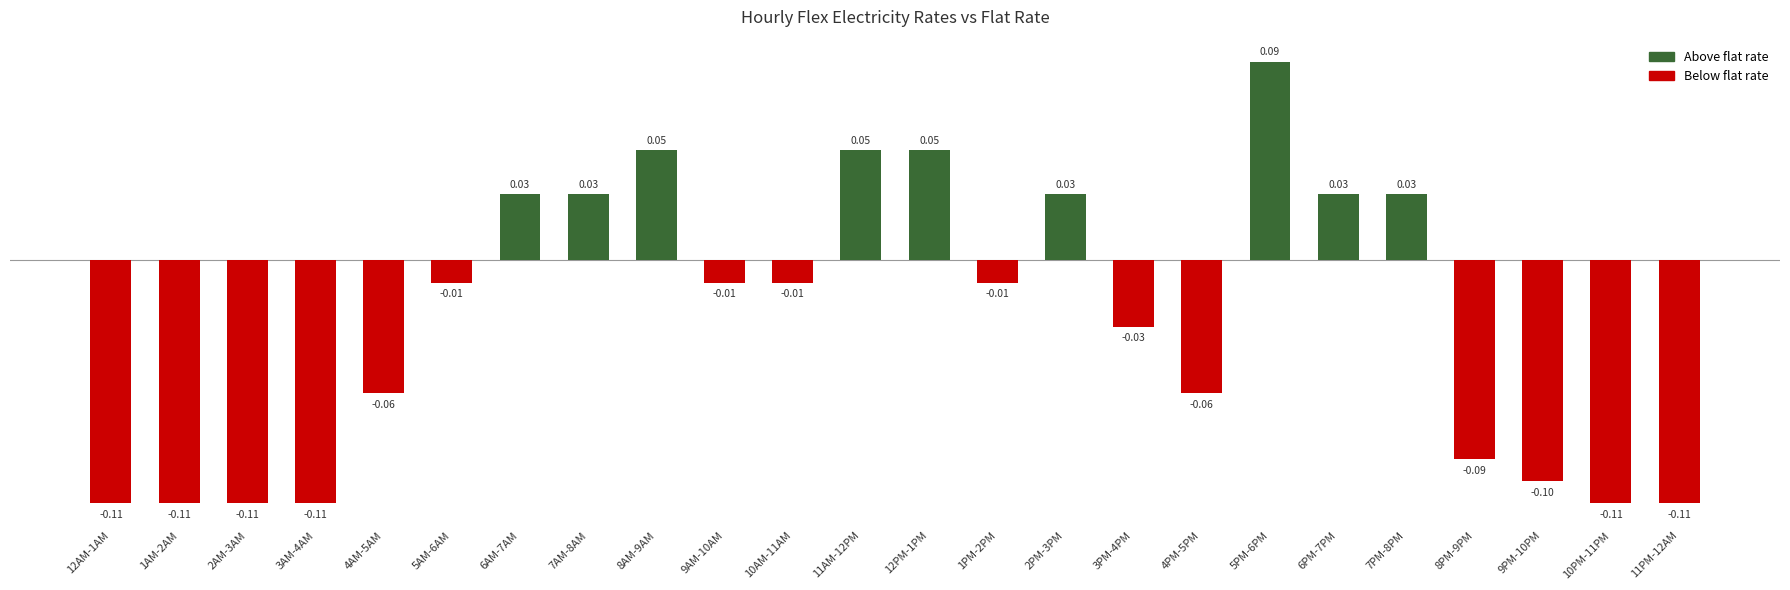

Which label corresponds to the smallest value in the chart?

12AM-1AM